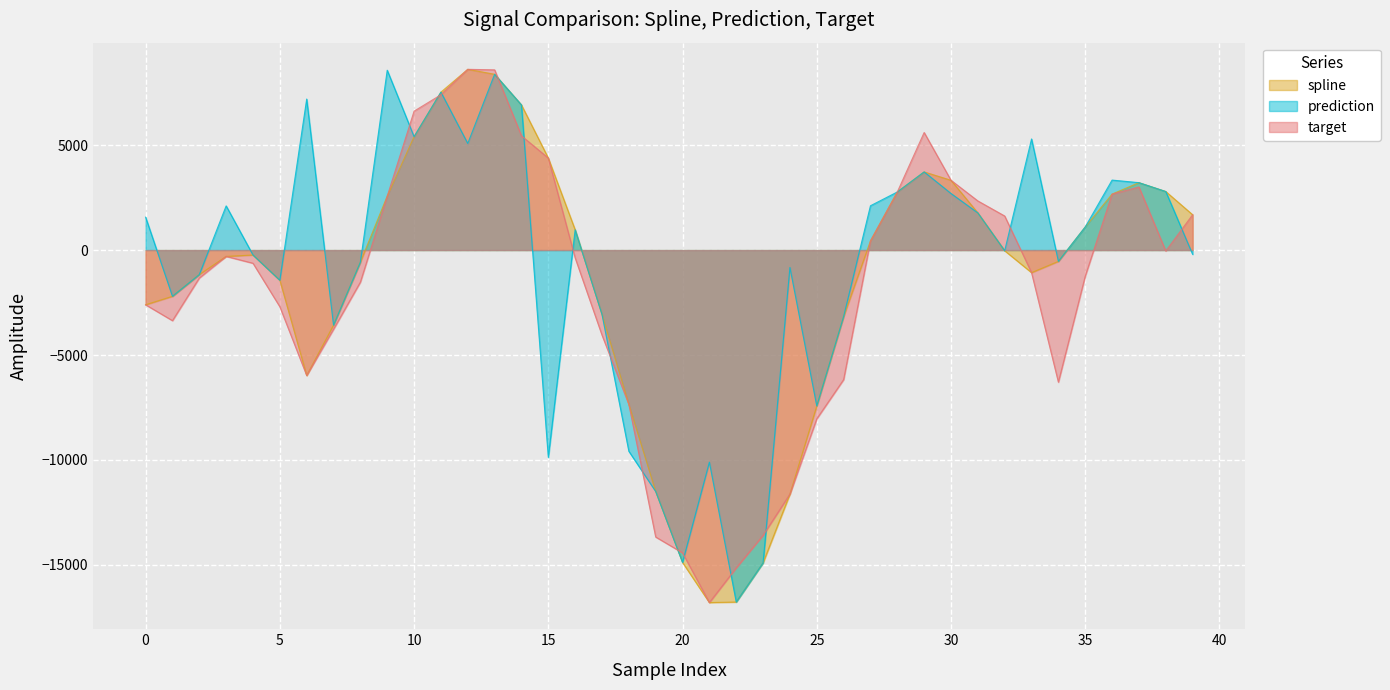

Reading left to right, what are all the values shown in this chart?

spline: 0=-2606.3	1=-2202.5	2=-1169.1	3=-301.3	4=-236.0	5=-1439.3	6=-5974.7	7=-3576.9	8=-576.2	9=2569.7	10=5402.5	11=7523.4	12=8610.1	13=8373.9	14=6912.7	15=4381.9	16=964.2	17=-3066.6	18=-7352.3	19=-11501.4	20=-14881.3	21=-16794.0	22=-16766.6	23=-14901.0	24=-11625.6	25=-7426.8	26=-3170.8	27=436.4	28=2767.4	29=3723.0	30=3324.4	31=1770.4	32=-32.7	33=-1074.6	34=-538.2	35=1101.1	36=2665.0	37=3211.3	38=2788.8	39=1683.1
prediction: 0=1567.3	1=-2202.5	2=-1169.1	3=2104.3	4=-236.0	5=-1439.3	6=7194.1	7=-3576.9	8=-576.2	9=8567.8	10=5402.5	11=7523.4	12=5078.3	13=8373.9	14=6912.7	15=-9879.4	16=964.2	17=-3066.6	18=-9584.3	19=-11501.4	20=-14881.3	21=-10105.2	22=-16766.6	23=-14901.0	24=-830.6	25=-7426.8	26=-3170.8	27=2111.0	28=2767.4	29=3723.0	30=2695.5	31=1770.4	32=-32.7	33=5292.7	34=-538.2	35=1101.1	36=3333.4	37=3211.3	38=2788.8	39=-201.3
target: 0=-2606.3	1=-3363.0	2=-1331.2	3=-301.3	4=-628.5	5=-2701.3	6=-5974.7	7=-3771.8	8=-1526.8	9=2569.7	10=6617.9	11=7397.8	12=8610.1	13=8585.6	14=5442.0	15=4381.9	16=-373.0	17=-4051.3	18=-7352.3	19=-13670.3	20=-14424.7	21=-16794.0	22=-15141.8	23=-13590.4	24=-11625.6	25=-8041.0	26=-6172.5	27=436.4	28=2768.3	29=5600.7	30=3324.4	31=2340.4	32=1622.1	33=-1074.6	34=-6293.7	35=-1244.0	36=2665.0	37=3005.8	38=-43.8	39=1683.1